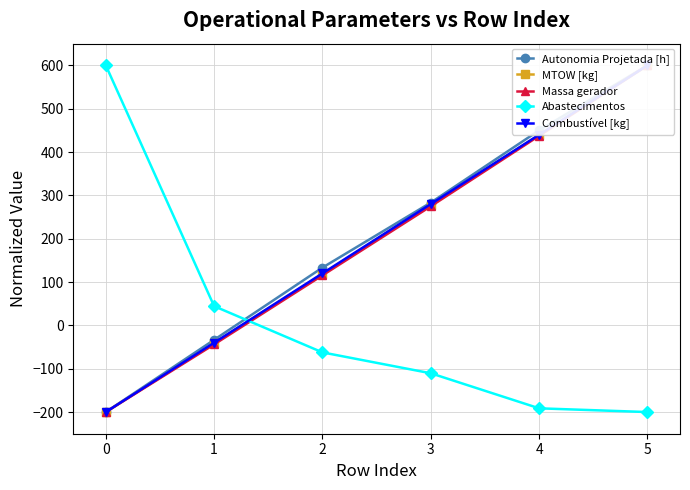

What is the lowest value of the Abastecimentos series?

-200.0